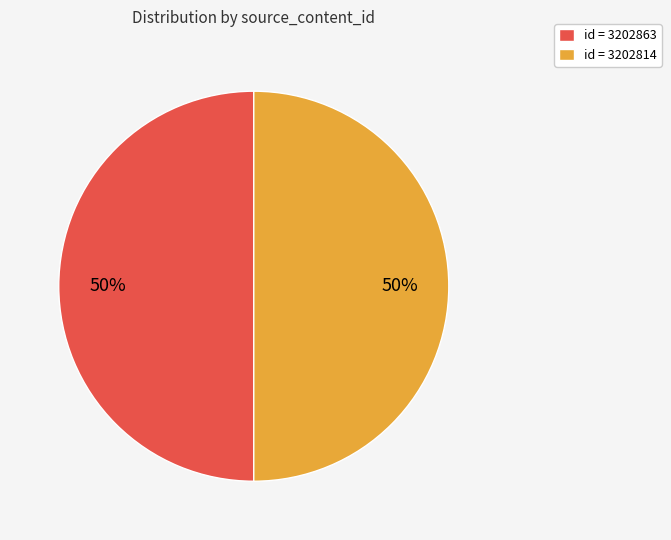

What percentage is the id = 3202863 slice, to the nearest percent?

50%